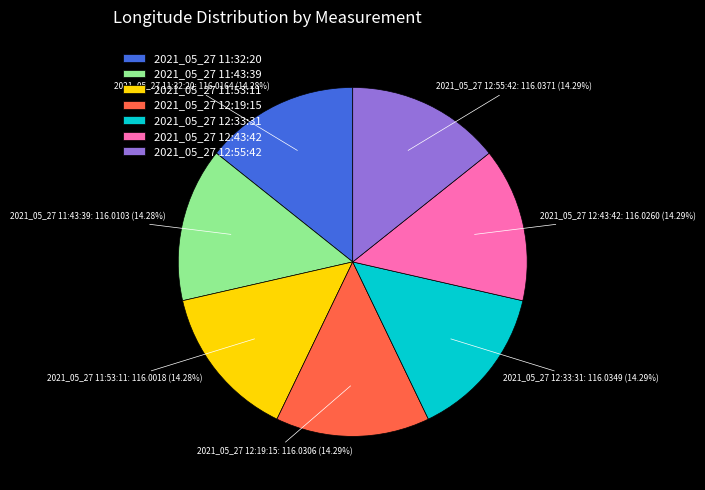

To the nearest percent, what portion does 2021_05_27 11:43:39 represent?

14%